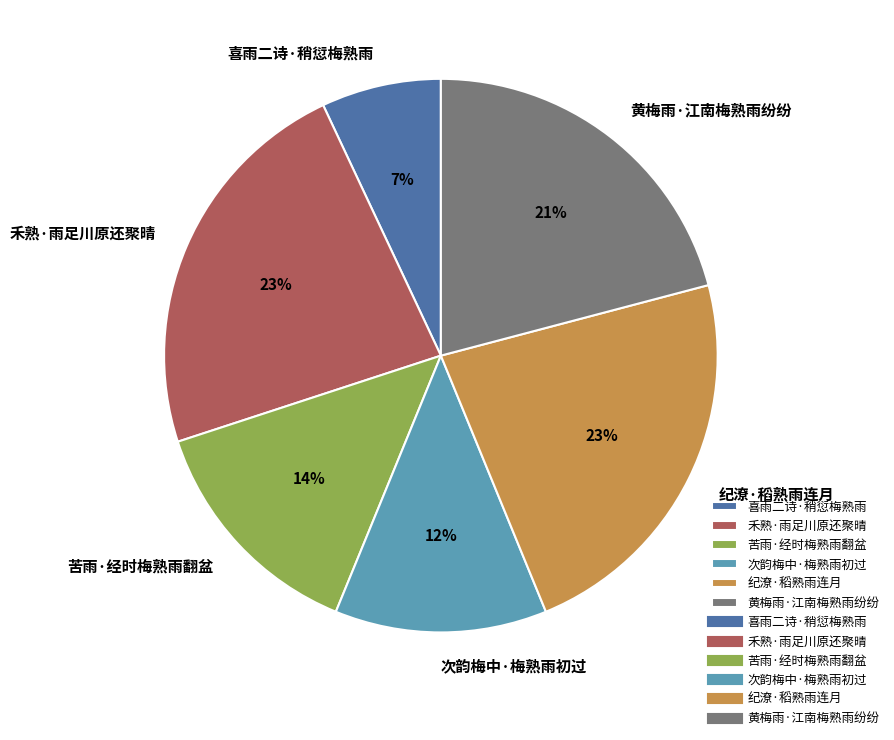

Does 黄梅雨·江南梅熟雨纷纷 account for over 50% of the chart?

No